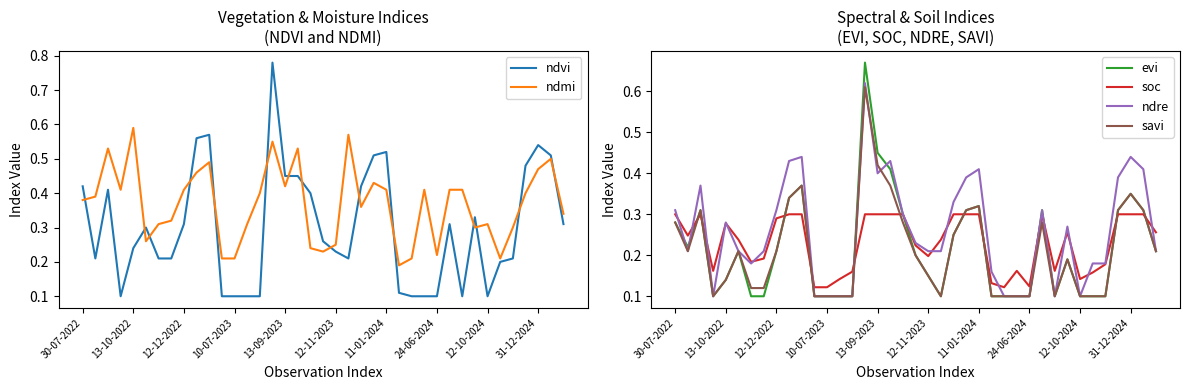

True or false: ndre has a value of 0.2 at 30-07-2022.

False